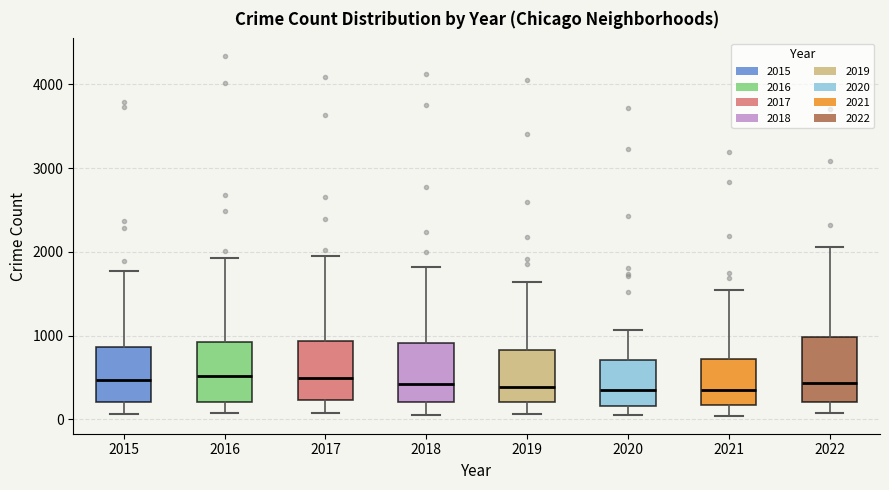

Where is the upper edge of the box at x = 2016 on the y-axis? The values are not printed on the chart, so give them approximately, as read against the axis.

900